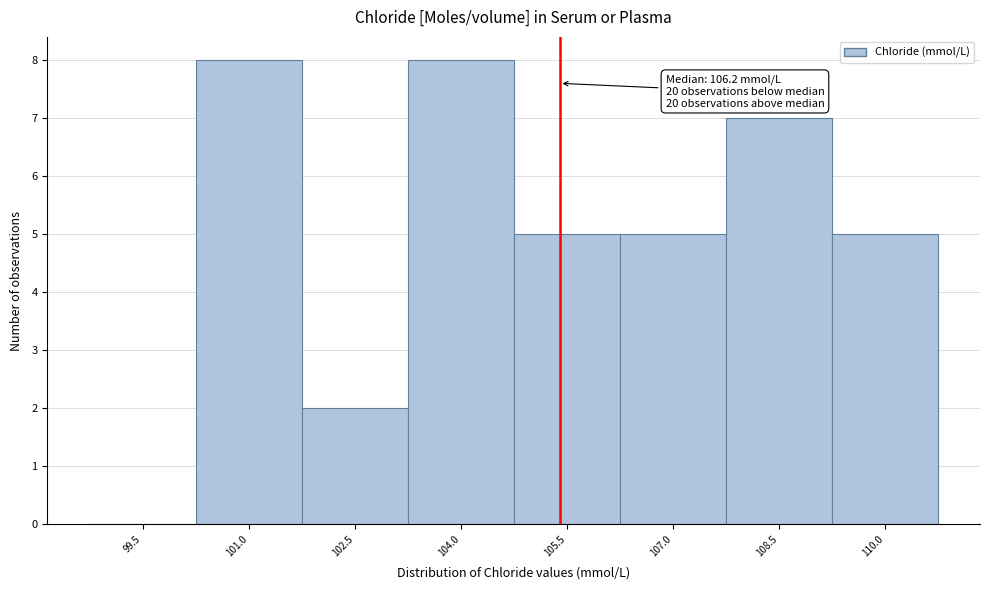

Reading left to right, list all the values displayed in this chart.

99.5=0	101.0=8	102.5=2	104.0=8	105.5=5	107.0=5	108.5=7	110.0=5